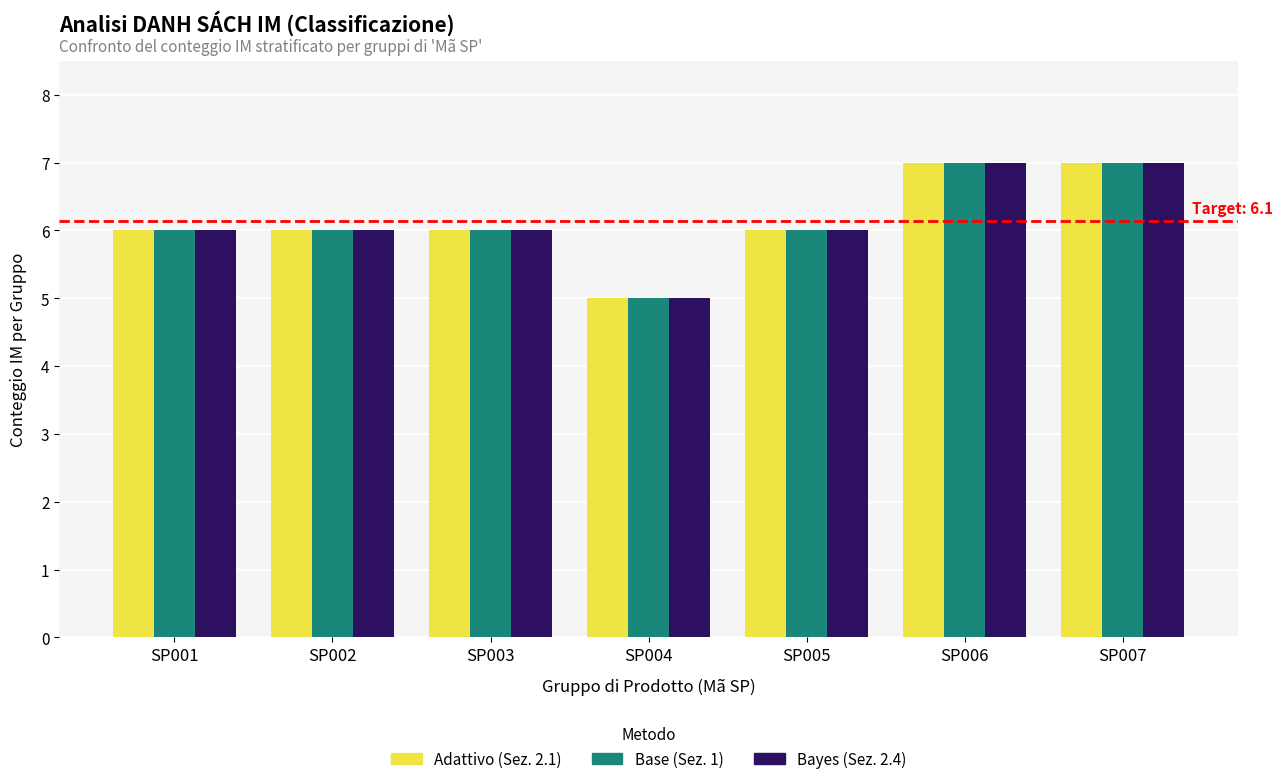

Are the bars grouped side by side (vs. stacked)?

Yes